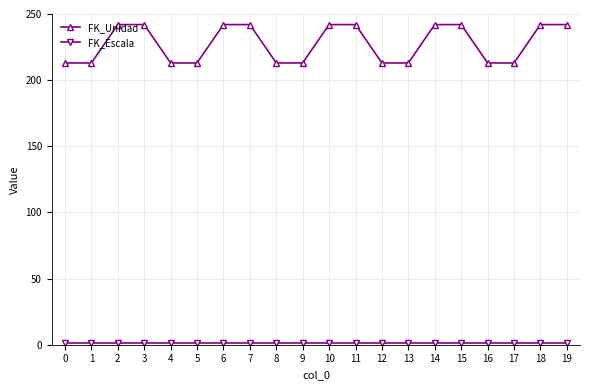

What is the average value of the FK_Unidad series?

228